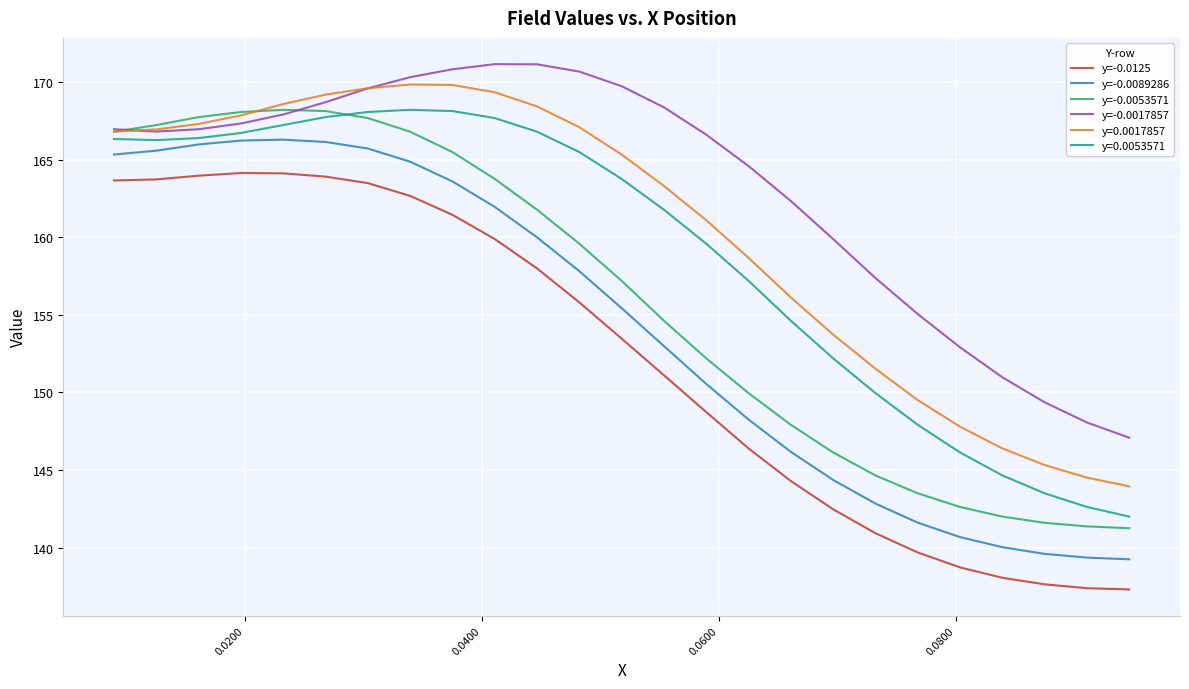

True or false: y=-0.0125 and y=-0.0053571 cross at least once.

False